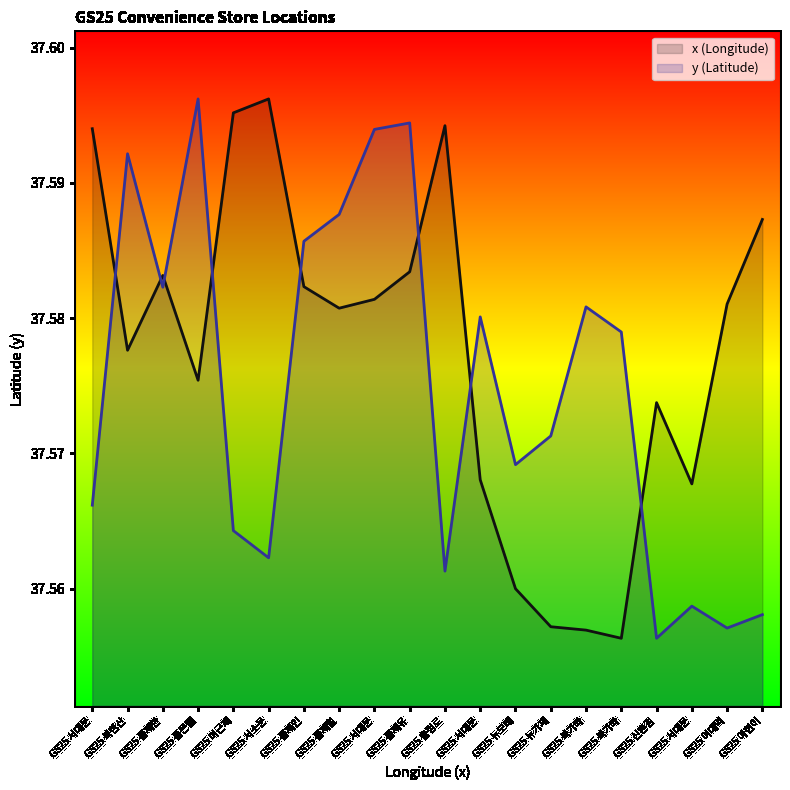

What is the value of the y point at the 17th from the left?

37.6